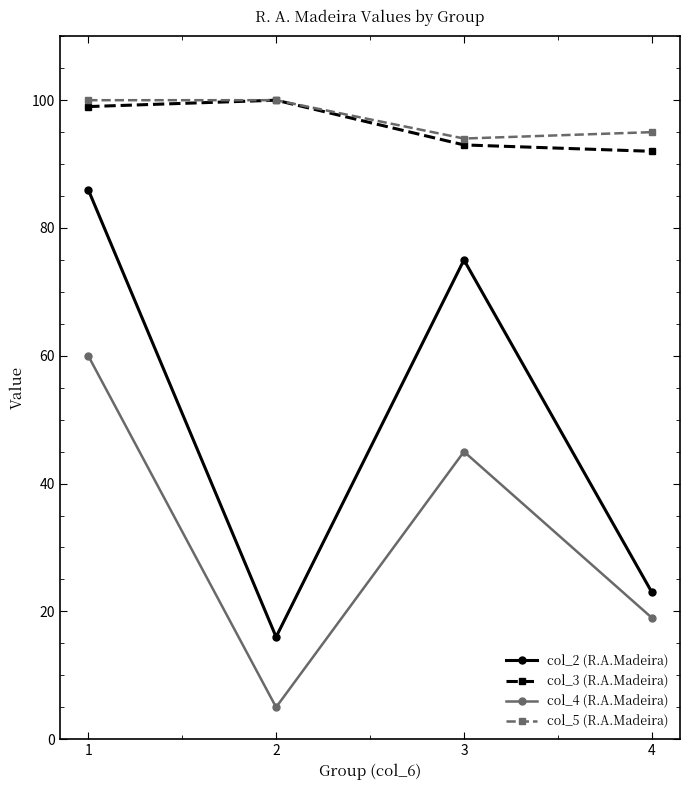

Is the value of col_2 (R.A.Madeira) at 2 greater than the value of col_4 (R.A.Madeira) at 3?

No